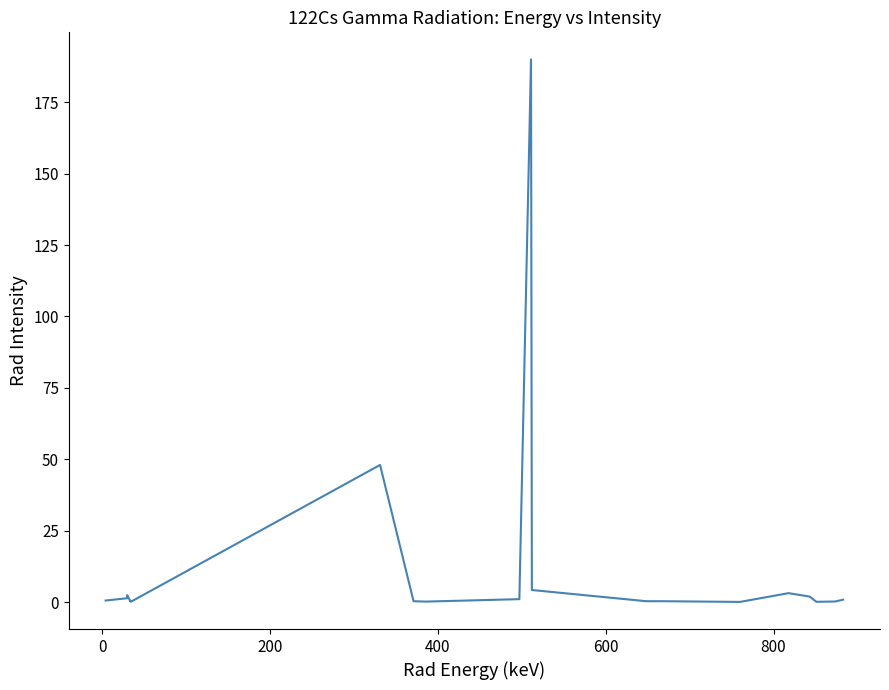

What is the maximum value shown in the chart?

190.0